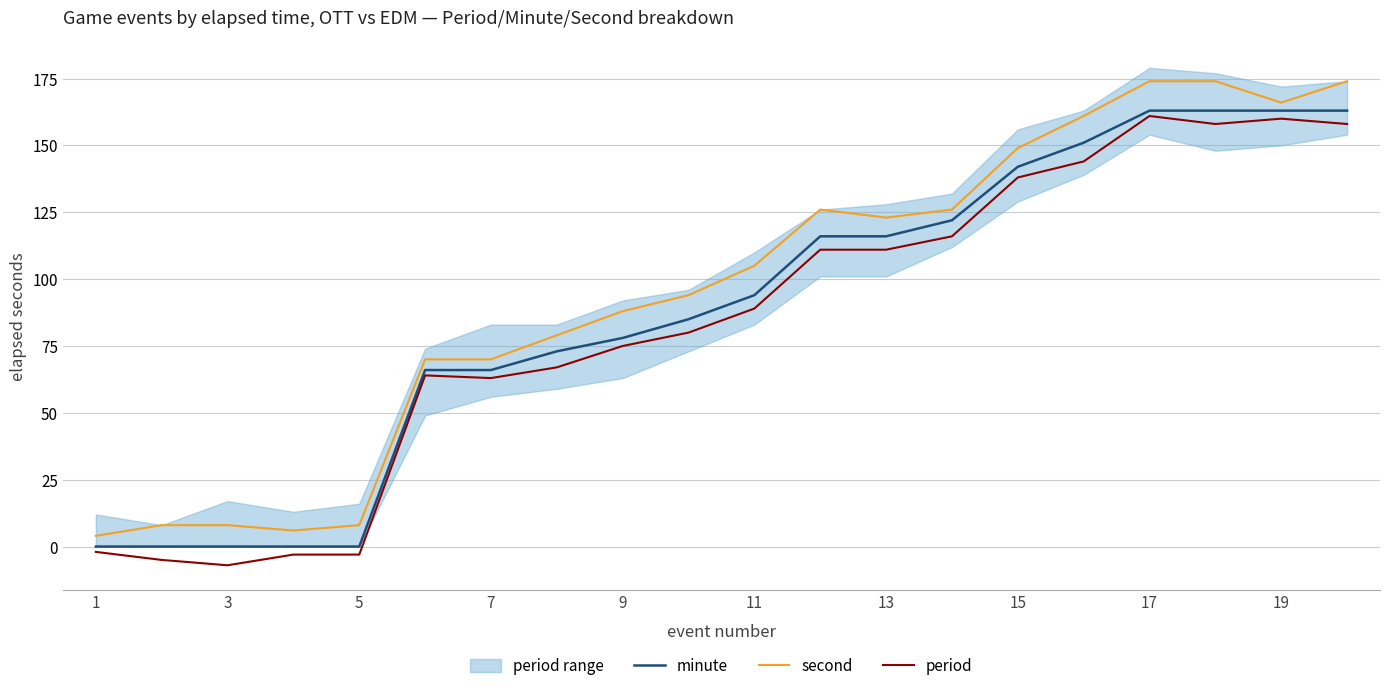

Rank the series by their maximum value, from highest to lowest.

second, minute, period